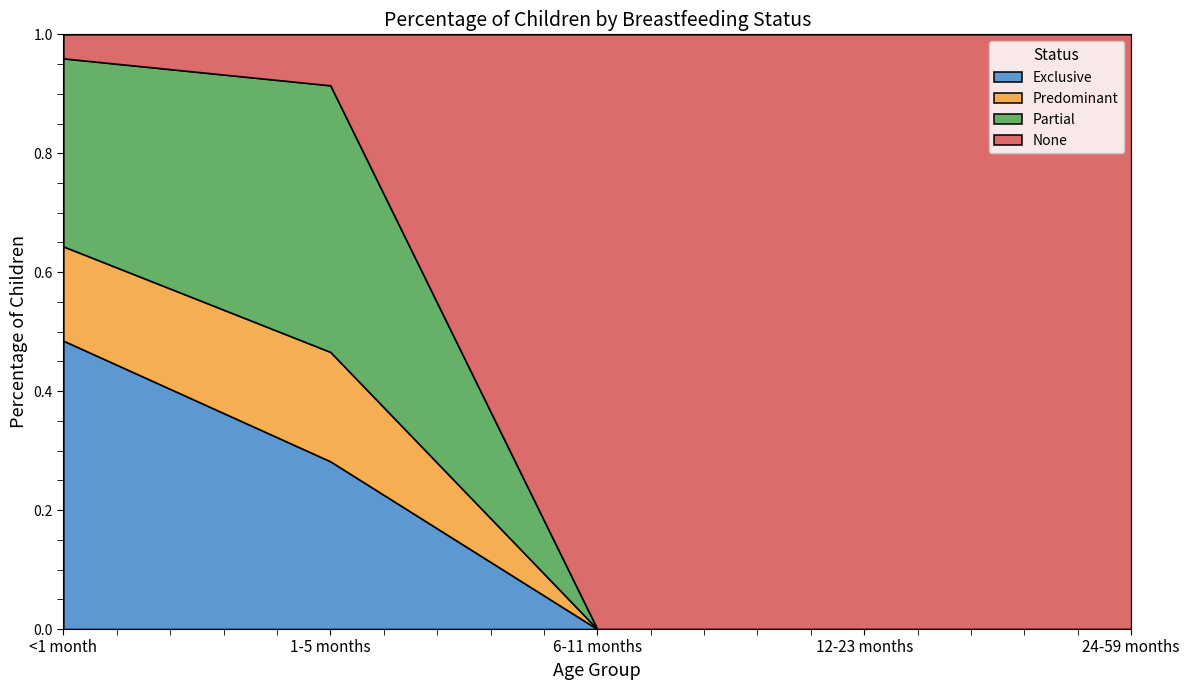

Between which two adjacent categories do None and Partial first intersect?

1-5 months and 6-11 months